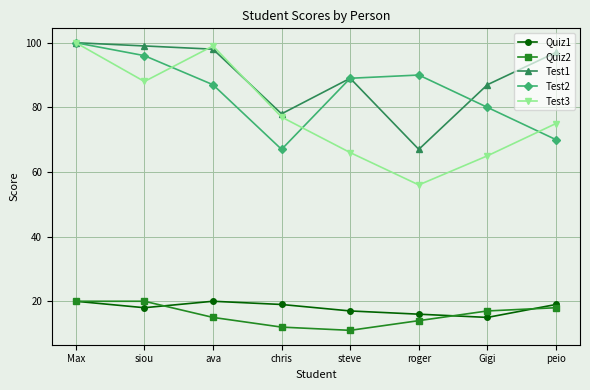

At which label does Quiz2 first exceed 17?

Max